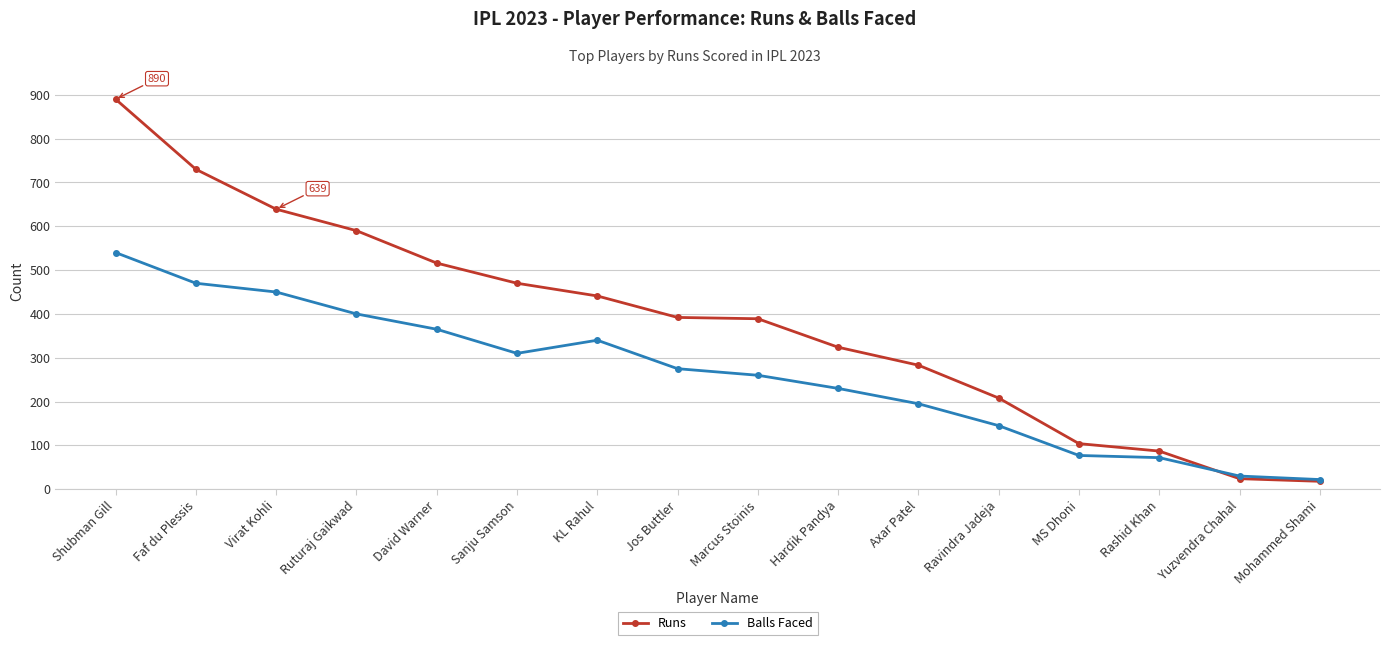

What is the label of the 15th point from the left?

Yuzvendra Chahal